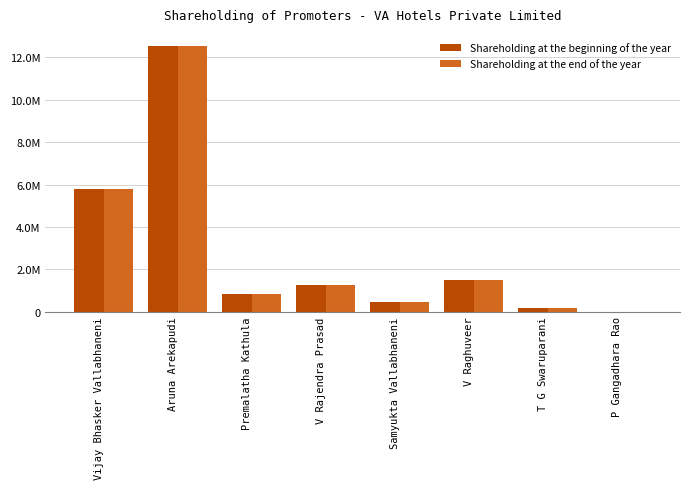

What are all the series names shown in the legend?

Shareholding at the beginning of the year, Shareholding at the end of the year